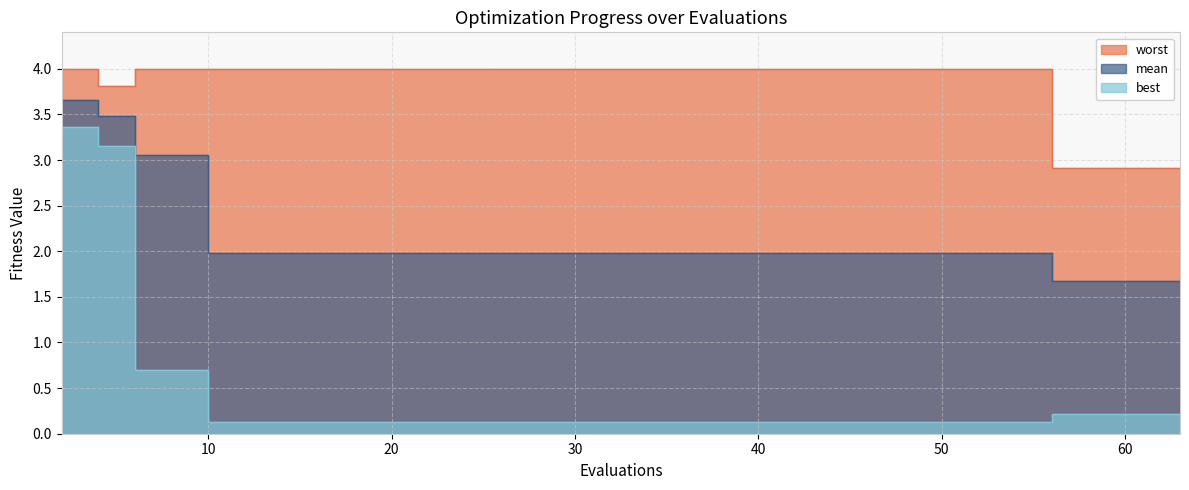

True or false: best and mean cross at least once.

False